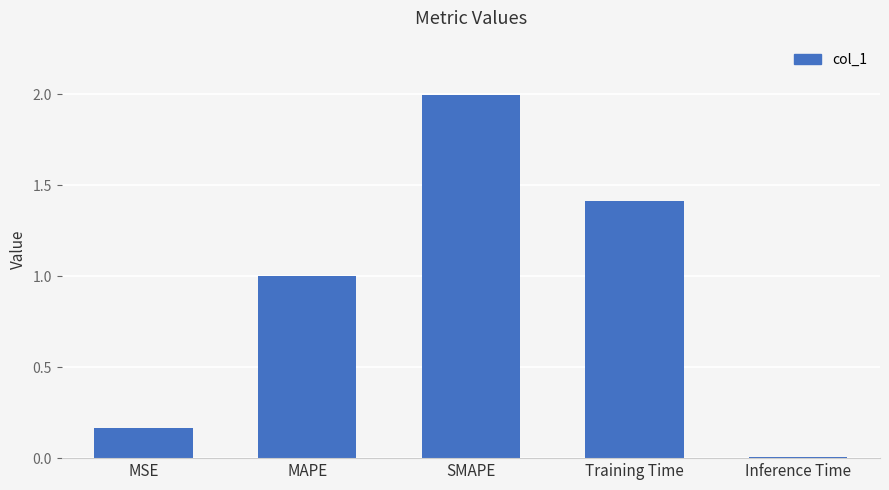

What is the value of the 2nd bar from the left?

1.0